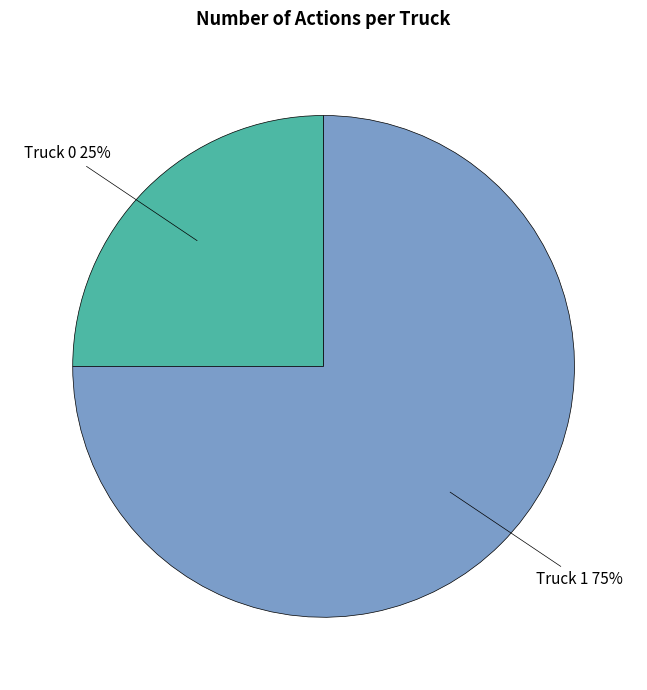

Between Truck 1 and Truck 0, which is larger?

Truck 1